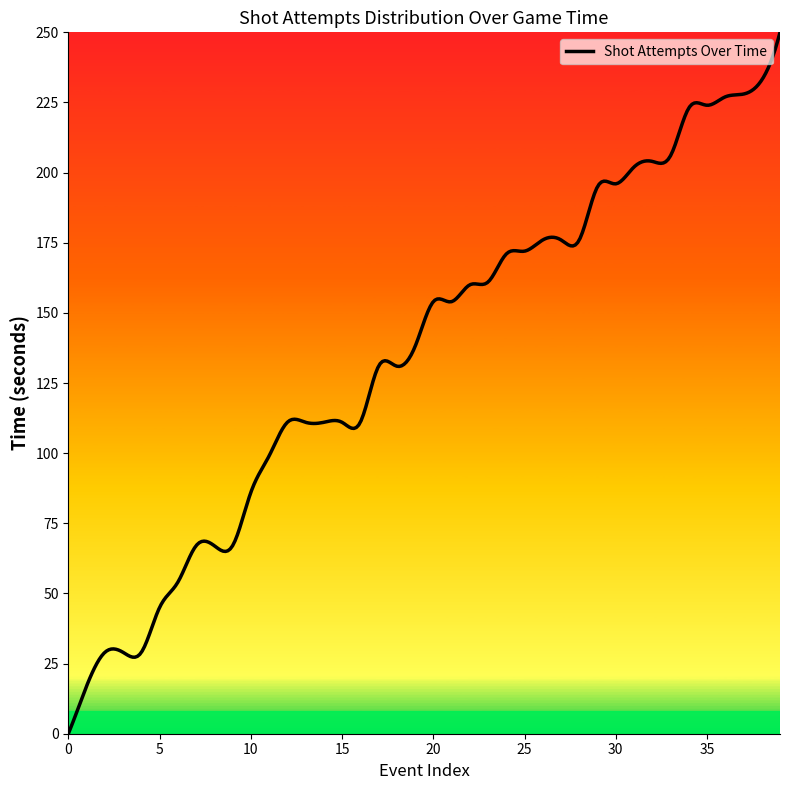

What is the greatest value displayed?

250.0